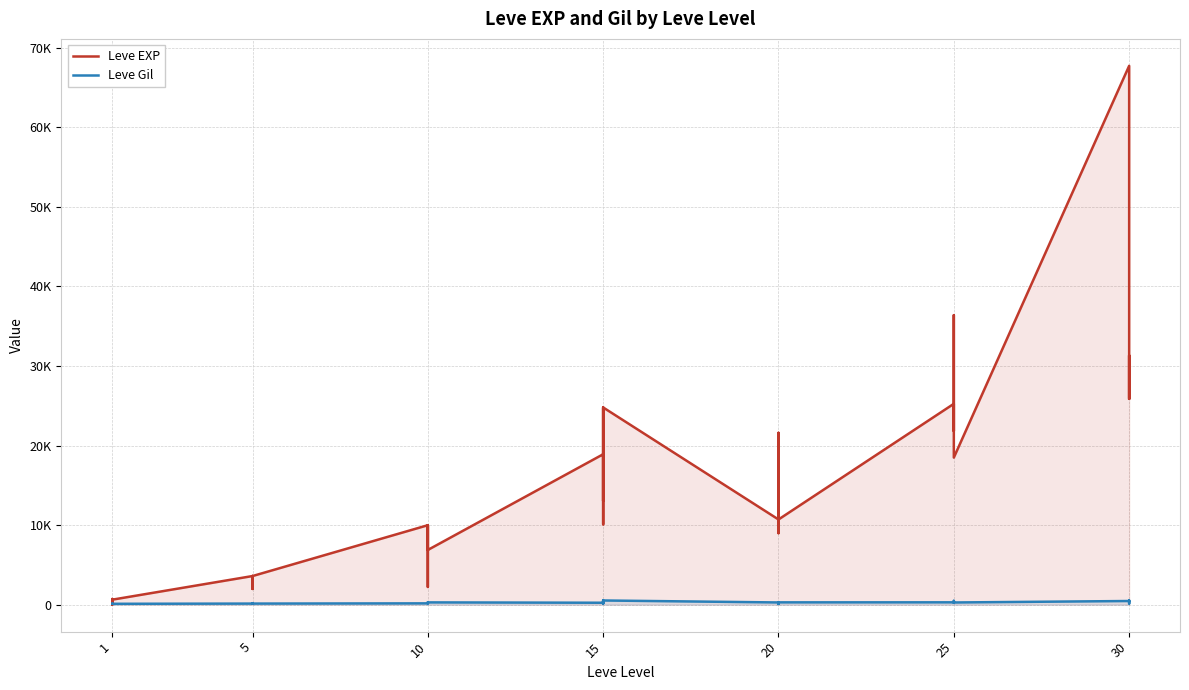

Reading left to right, list all the values displayed in this chart.

Leve EXP: 630	1	450	720	630	630	3600	2230	3040	3600	1980	3600	9990	7880	7880	2230	9990	6880	18910	13040	24790	10100	13040	24790	10710	12960	18290	21600	8990	10710	25250	25250	21830	25250	36390	18490	67730	25900	31330	25900
Leve Gil: 113	116	112	112	113	112	139	170	169	139	140	139	168	288	250	168	293	288	245	173	529	223	173	529	280	166	192	290	105	292	296	252	268	298	485	277	463	532	151	355